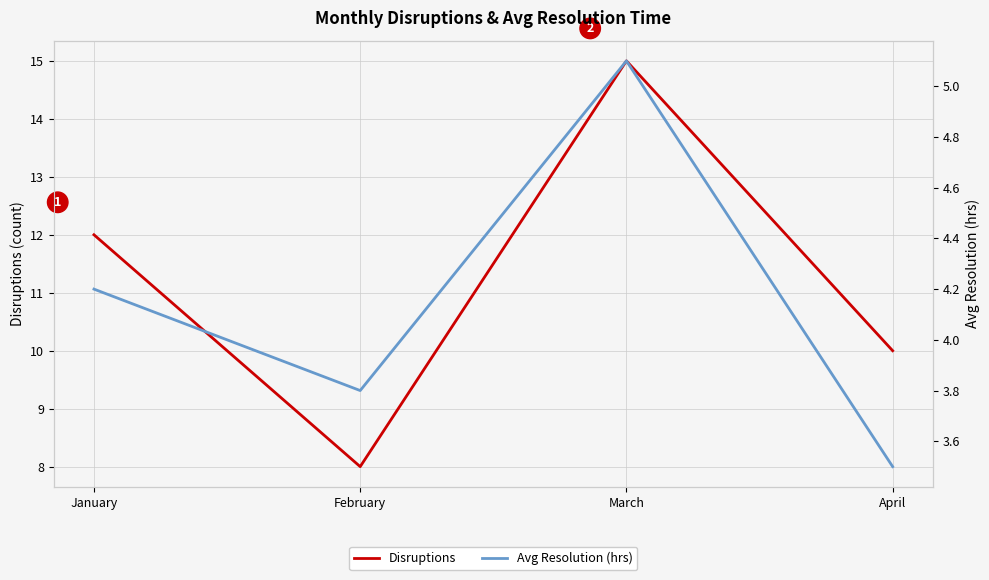

What is the sum of all Disruptions values?

45